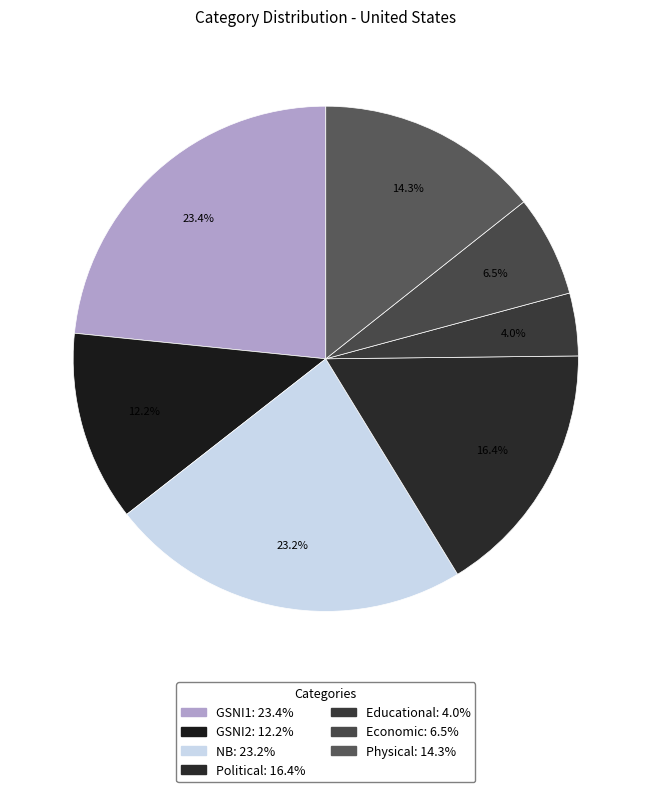

Approximately how many times larger is the value at Political compared to Economic?

2.5